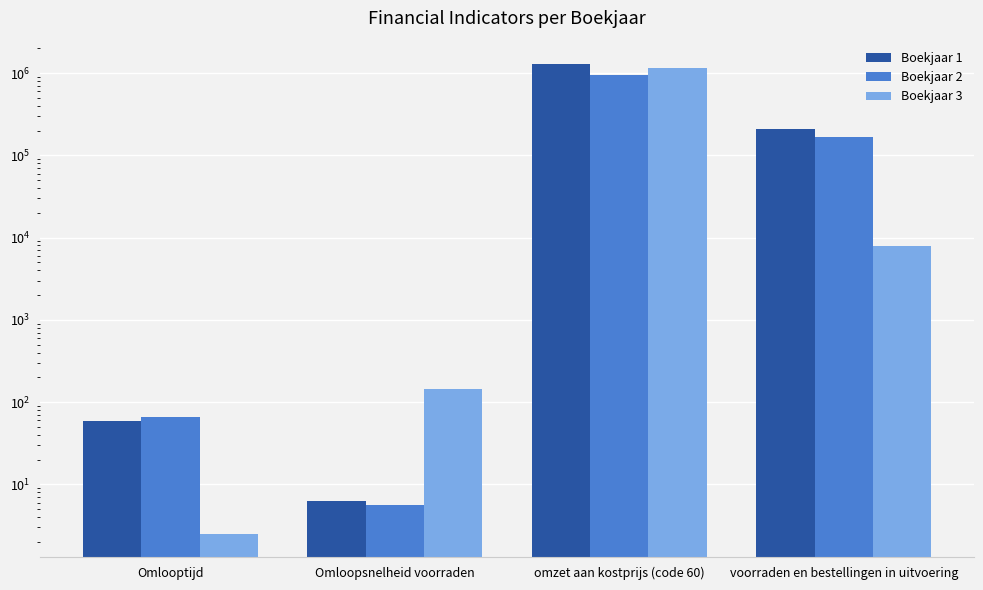

Is the value of Boekjaar 3 at voorraden en bestellingen in uitvoering greater than the value of Boekjaar 1 at Omloopsnelheid voorraden?

Yes